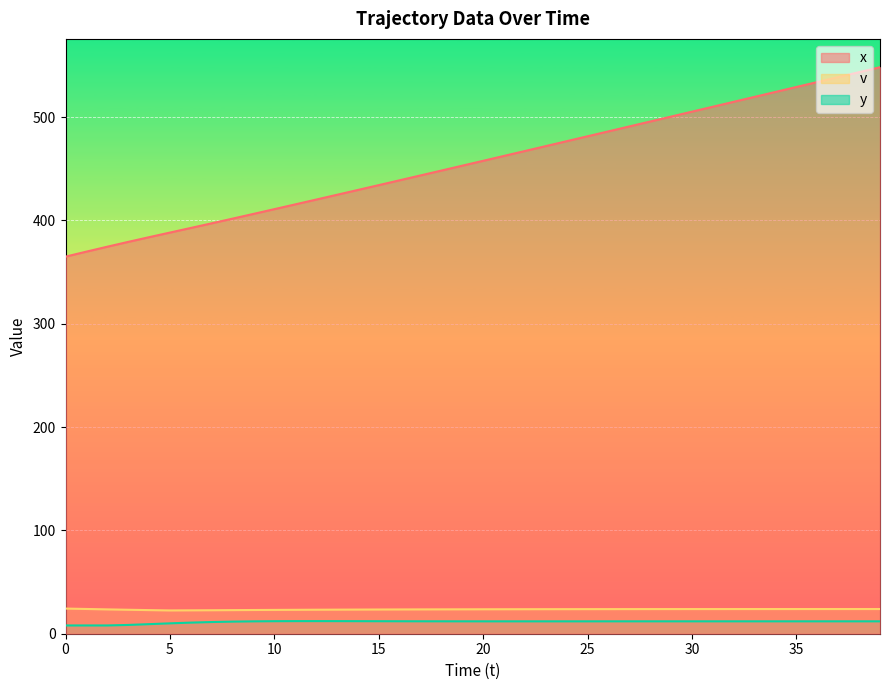

What is the difference between the second highest and second lowest values in the x series?

173.7